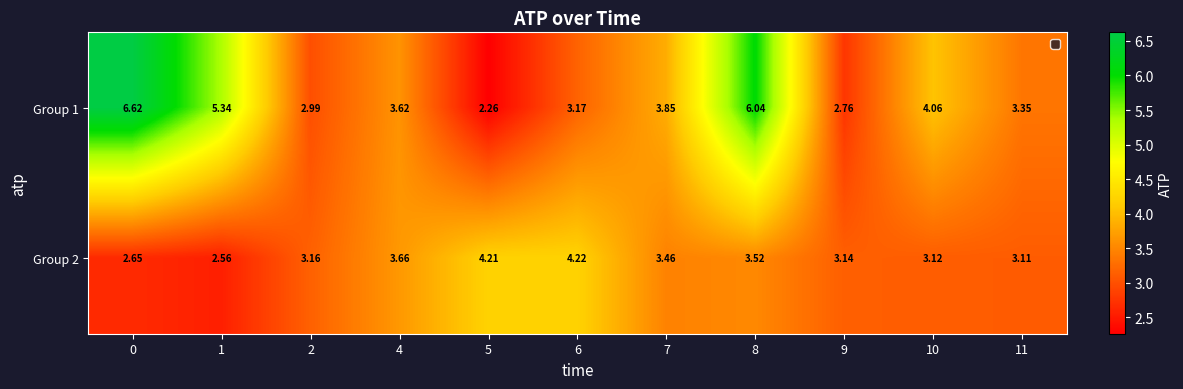

At how many categories does at least one series exceed 5?

3